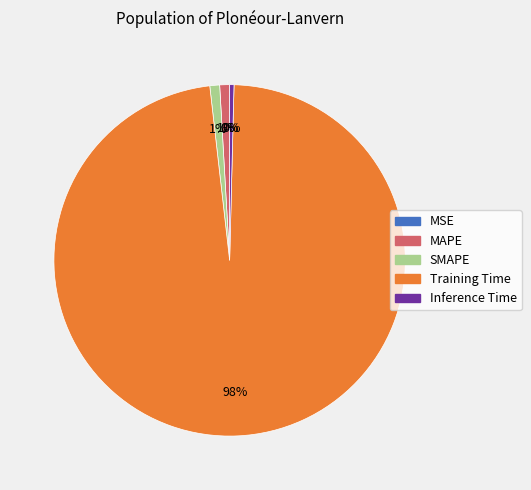

To the nearest percent, what portion does SMAPE represent?

1%